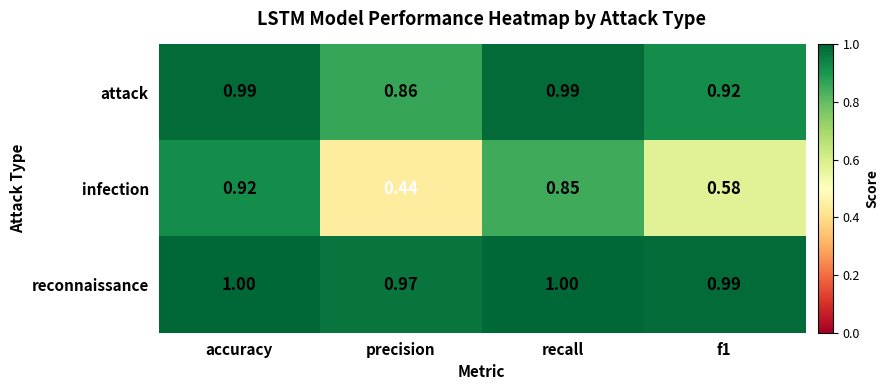

Between accuracy and recall, which series saw the biggest shift?

infection